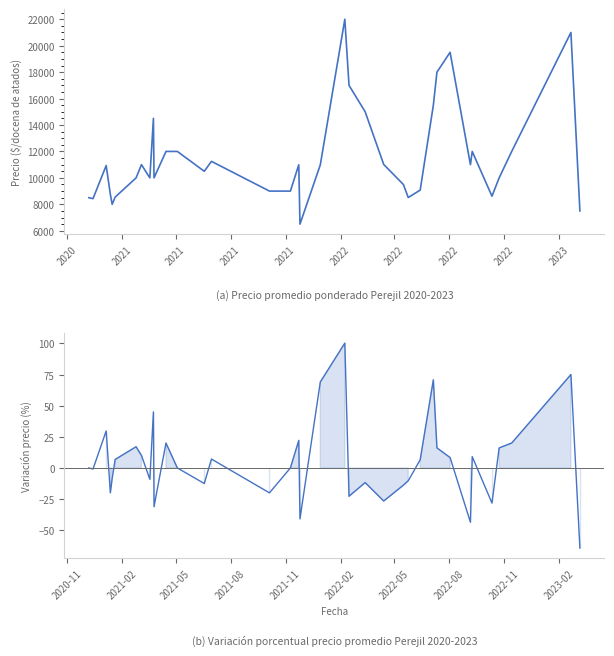

How many data points in Precio promedio ponderado are above 10933?

18